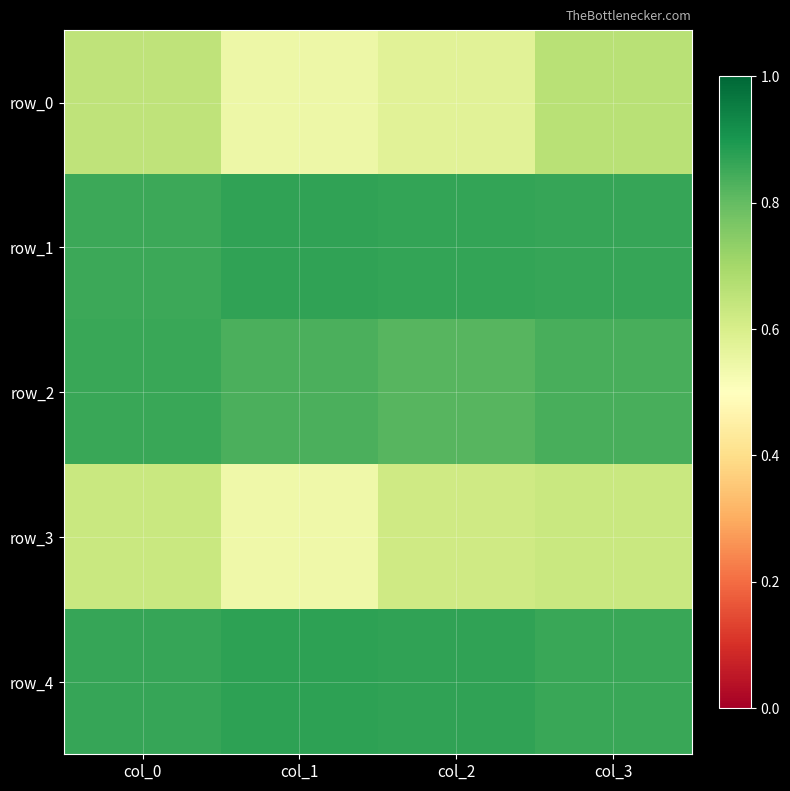

What is the smallest value displayed?

0.5